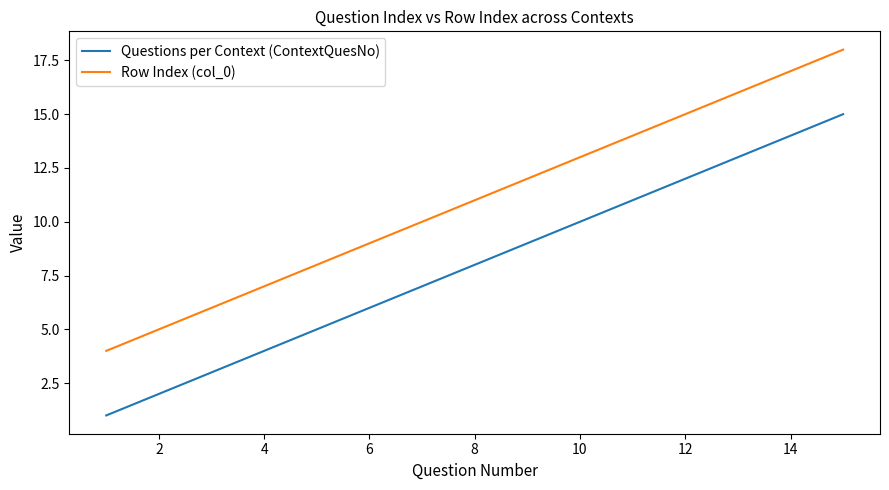

What is the difference between the maximum and minimum values in the Questions per Context (ContextQuesNo) series?

14